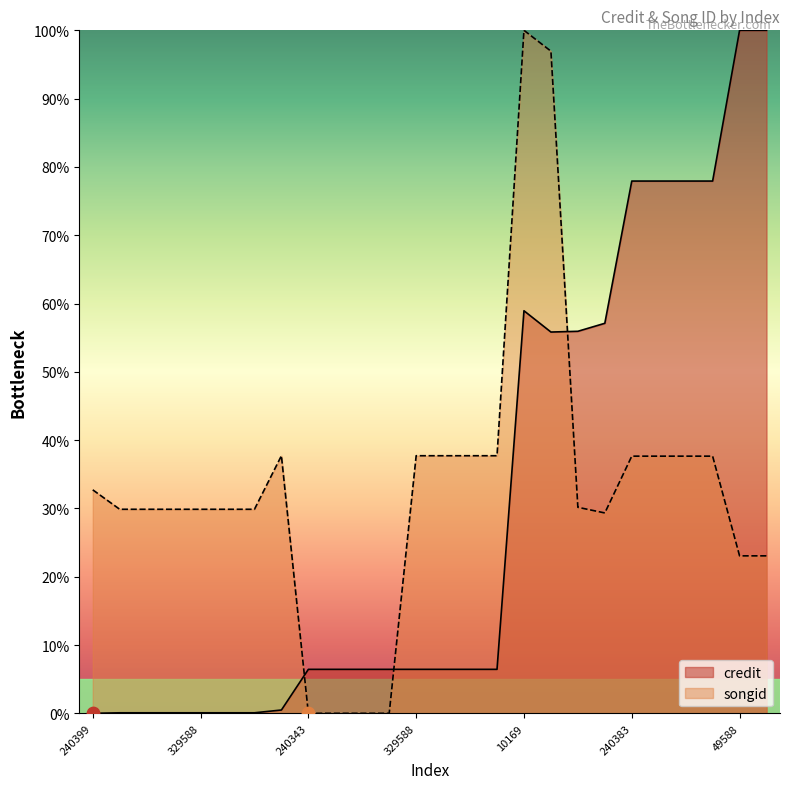

What are all the series names shown in the legend?

credit, songid